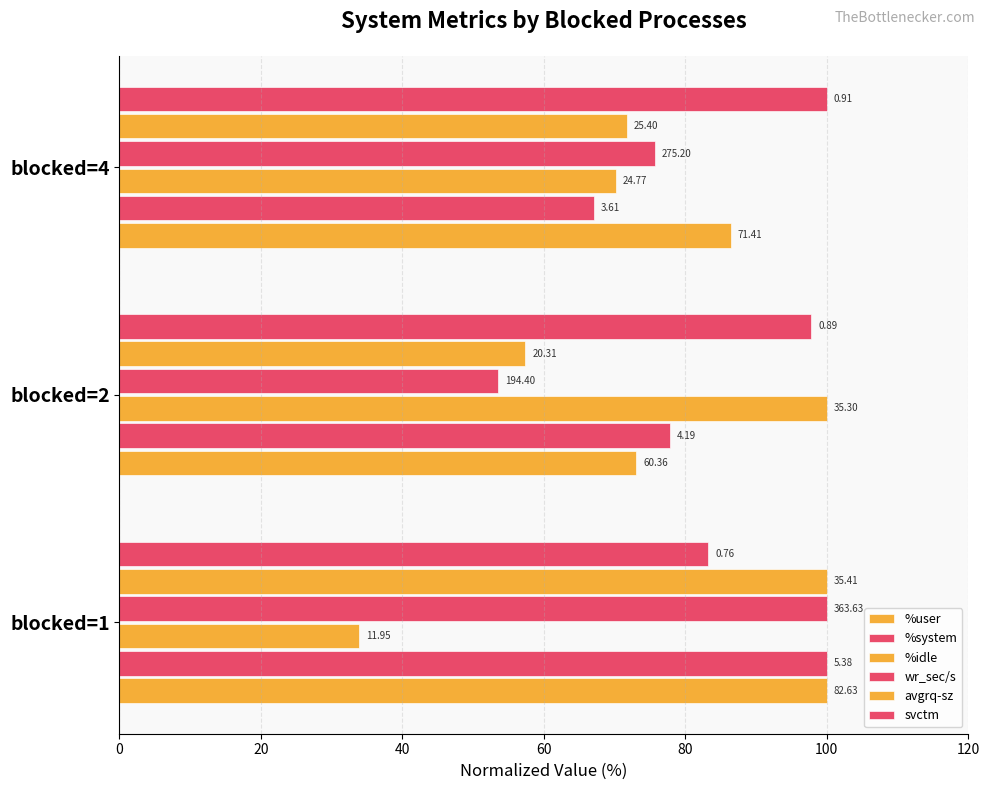

Reading right to left, transcribe all the data shown in this chart.

%user: 86.4	73.0	100.0
%system: 67.1	77.8	100.0
%idle: 70.2	100.0	33.8
wr_sec/s: 75.7	53.5	100.0
avgrq-sz: 71.7	57.4	100.0
svctm: 100.0	97.8	83.2